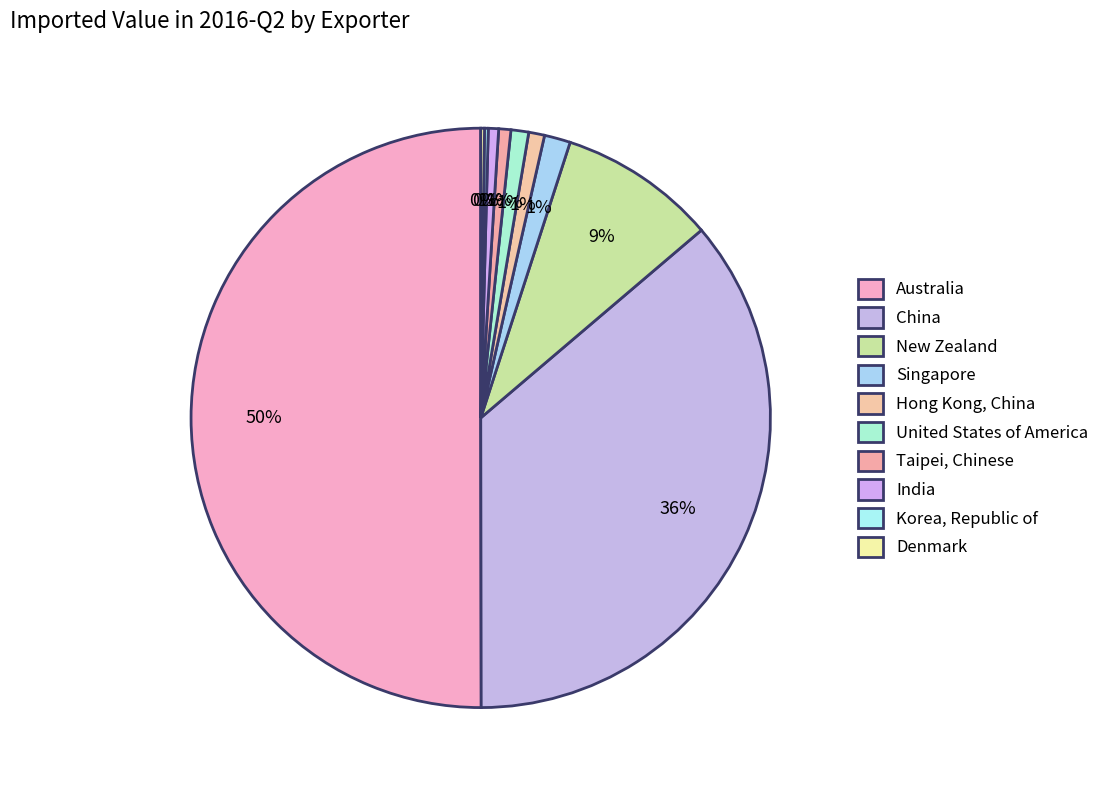

To the nearest percent, what is the difference between the China and Korea, Republic of slice percentages?

36%